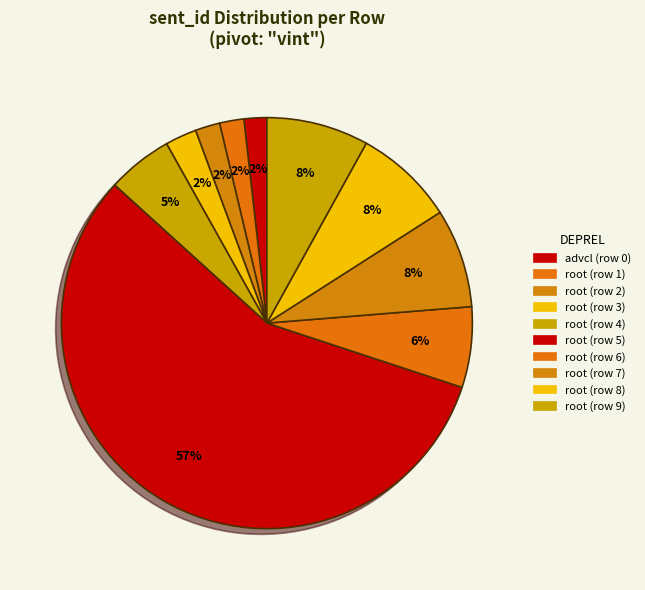

How many segments does this pie chart have?

10